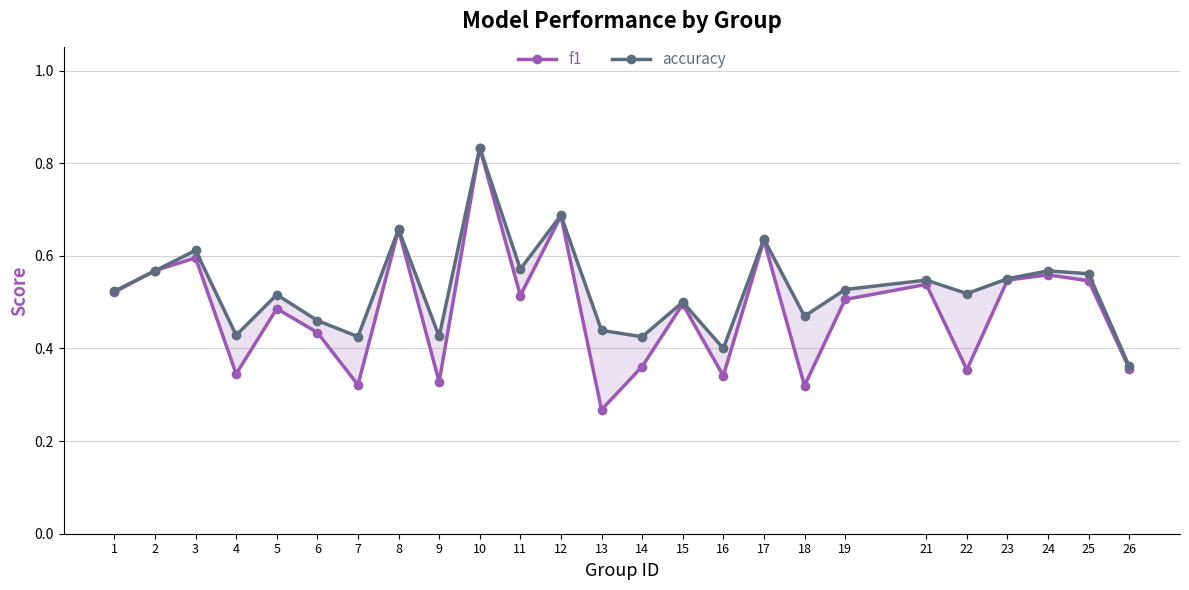

How many lines are shown in the chart?

2